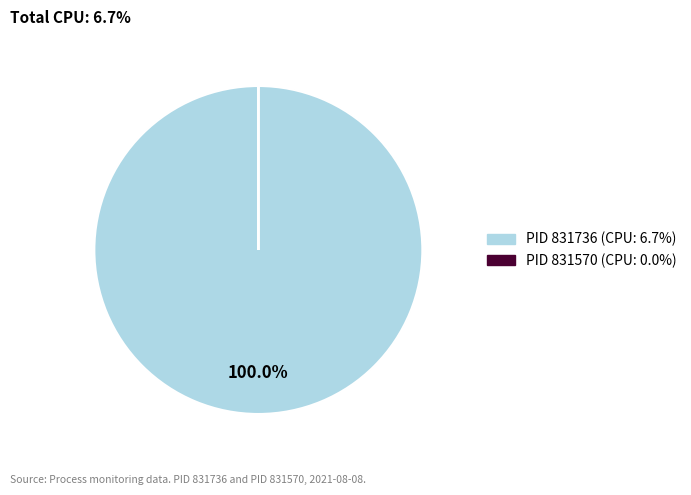

Is there a majority slice in this chart?

Yes